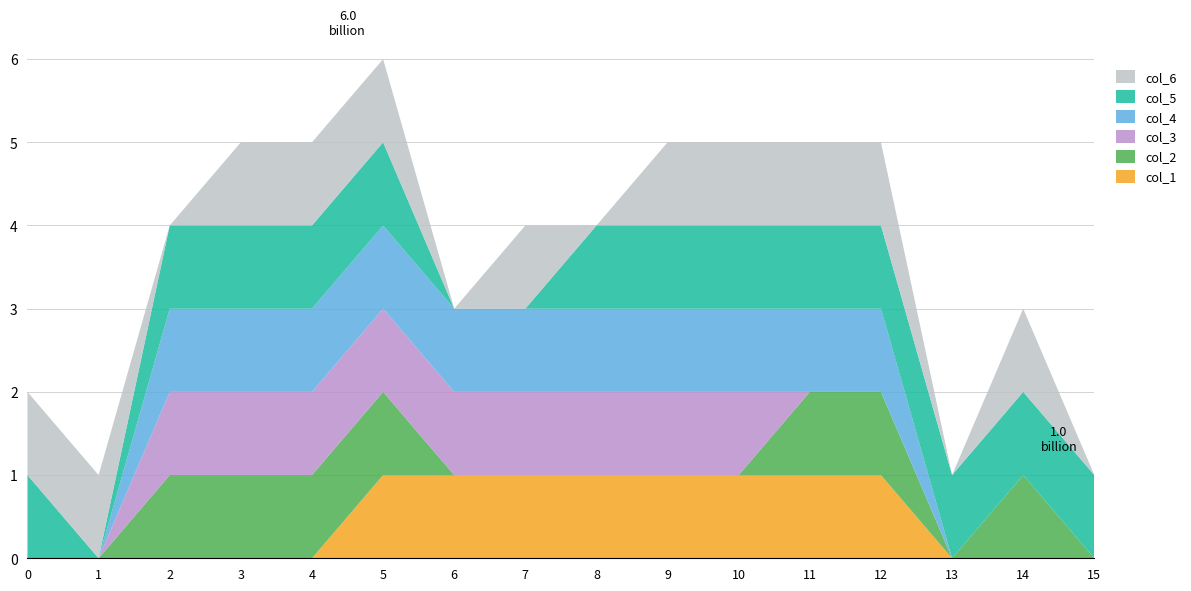

Reading left to right, list all the values displayed in this chart.

col_1: 0	0	0	0	0	1	1	1	1	1	1	1	1	0	0	0
col_2: 0	0	1	1	1	1	0	0	0	0	0	1	1	0	1	0
col_3: 0	0	1	1	1	1	1	1	1	1	1	0	0	0	0	0
col_4: 0	0	1	1	1	1	1	1	1	1	1	1	1	0	0	0
col_5: 1	0	1	1	1	1	0	0	1	1	1	1	1	1	1	1
col_6: 1	1	0	1	1	1	0	1	0	1	1	1	1	0	1	0